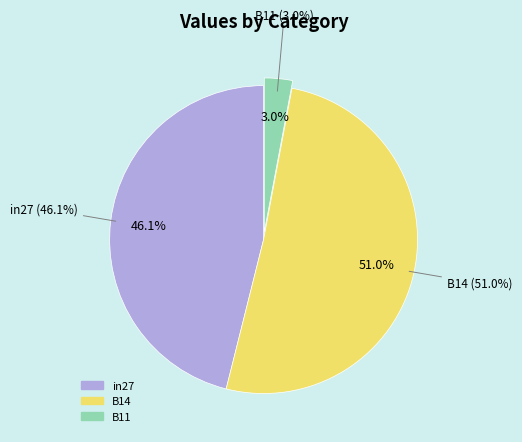

To the nearest percent, what portion does in27 represent?

46%